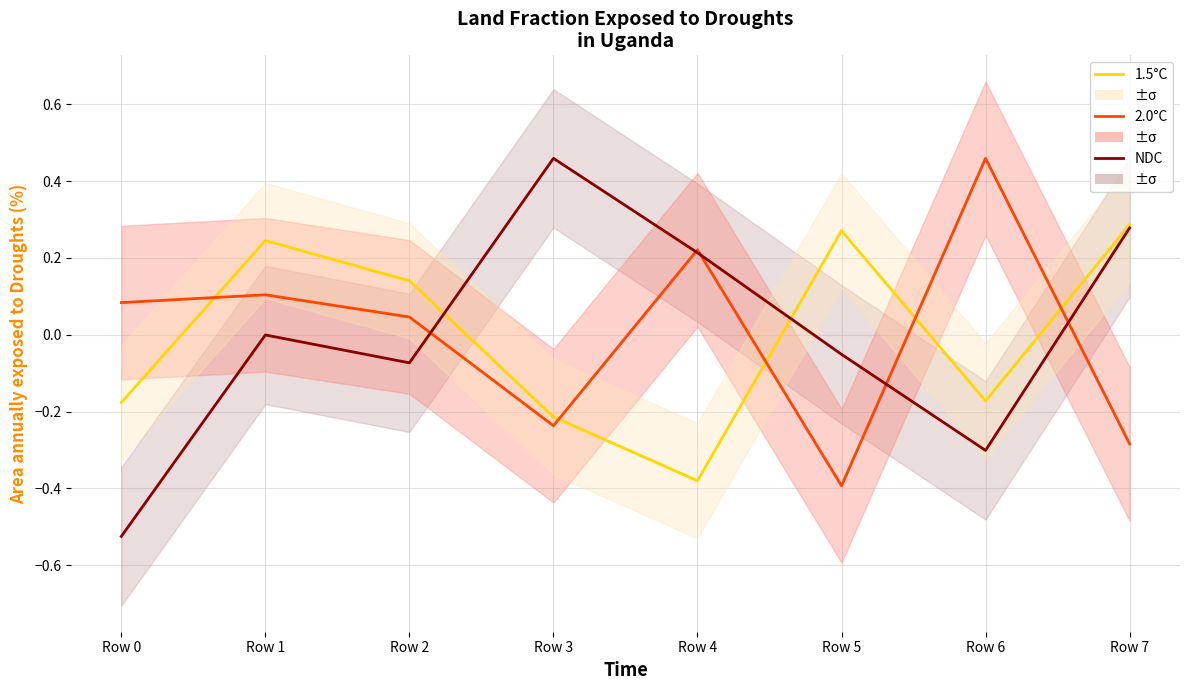

How many interior local valleys does the NDC series have?

2